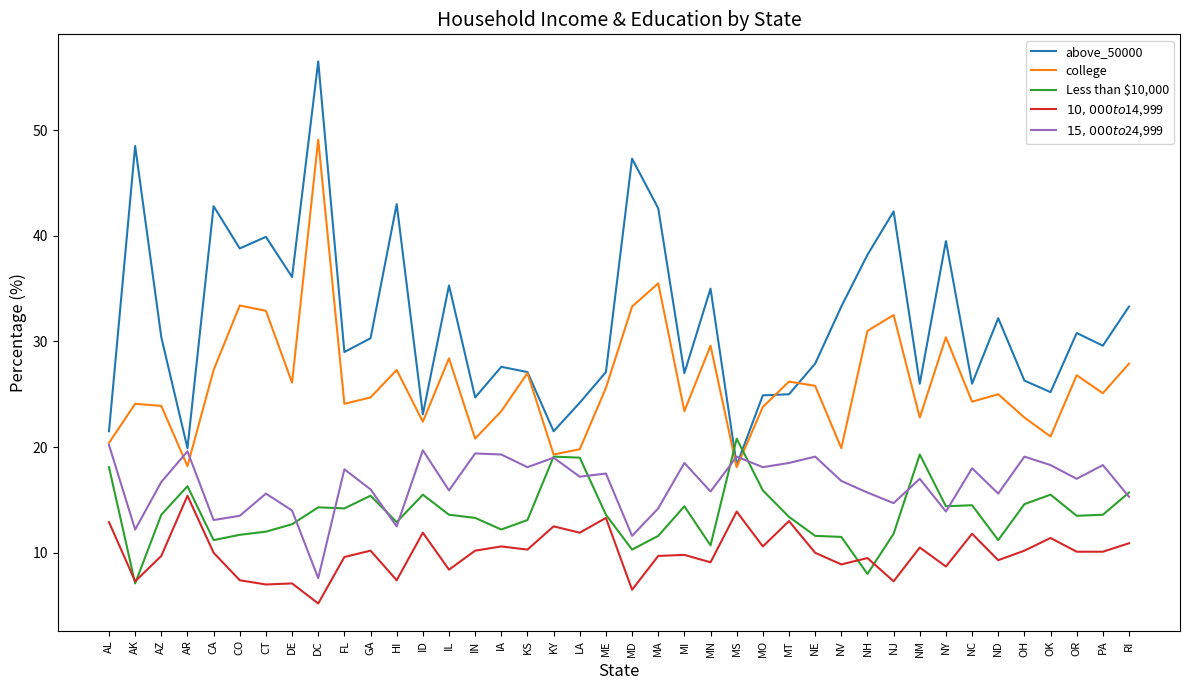

Does the chart display data point markers on the line(s)?

No